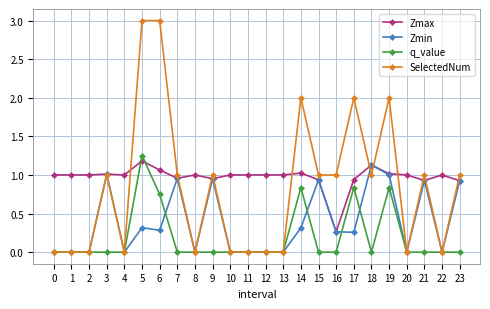

What is the maximum value shown in the chart?

3.0